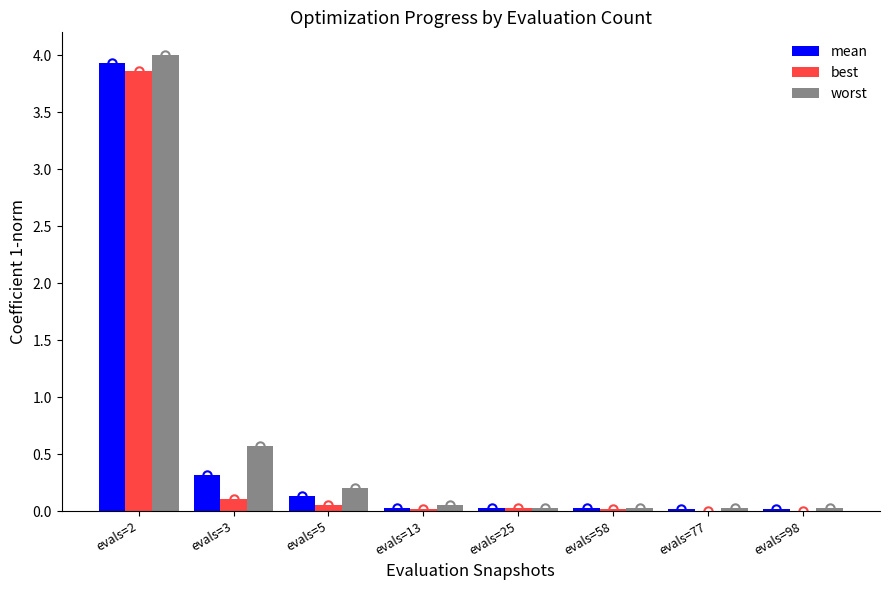

Which category has the highest value in the mean series?

evals=2